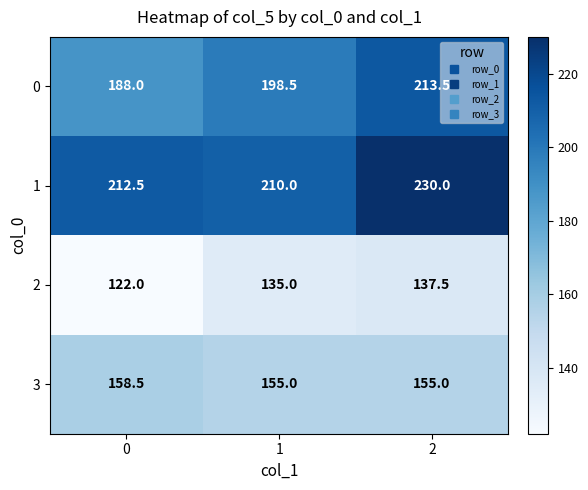

What is the difference between the highest and lowest values at 0?

90.5